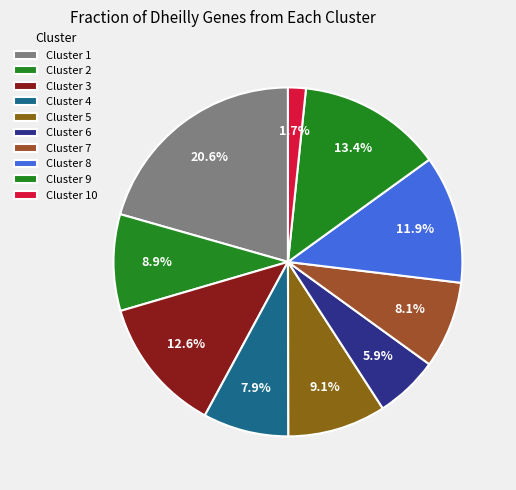

True or false: Cluster 8 accounts for 25% of the total.

False